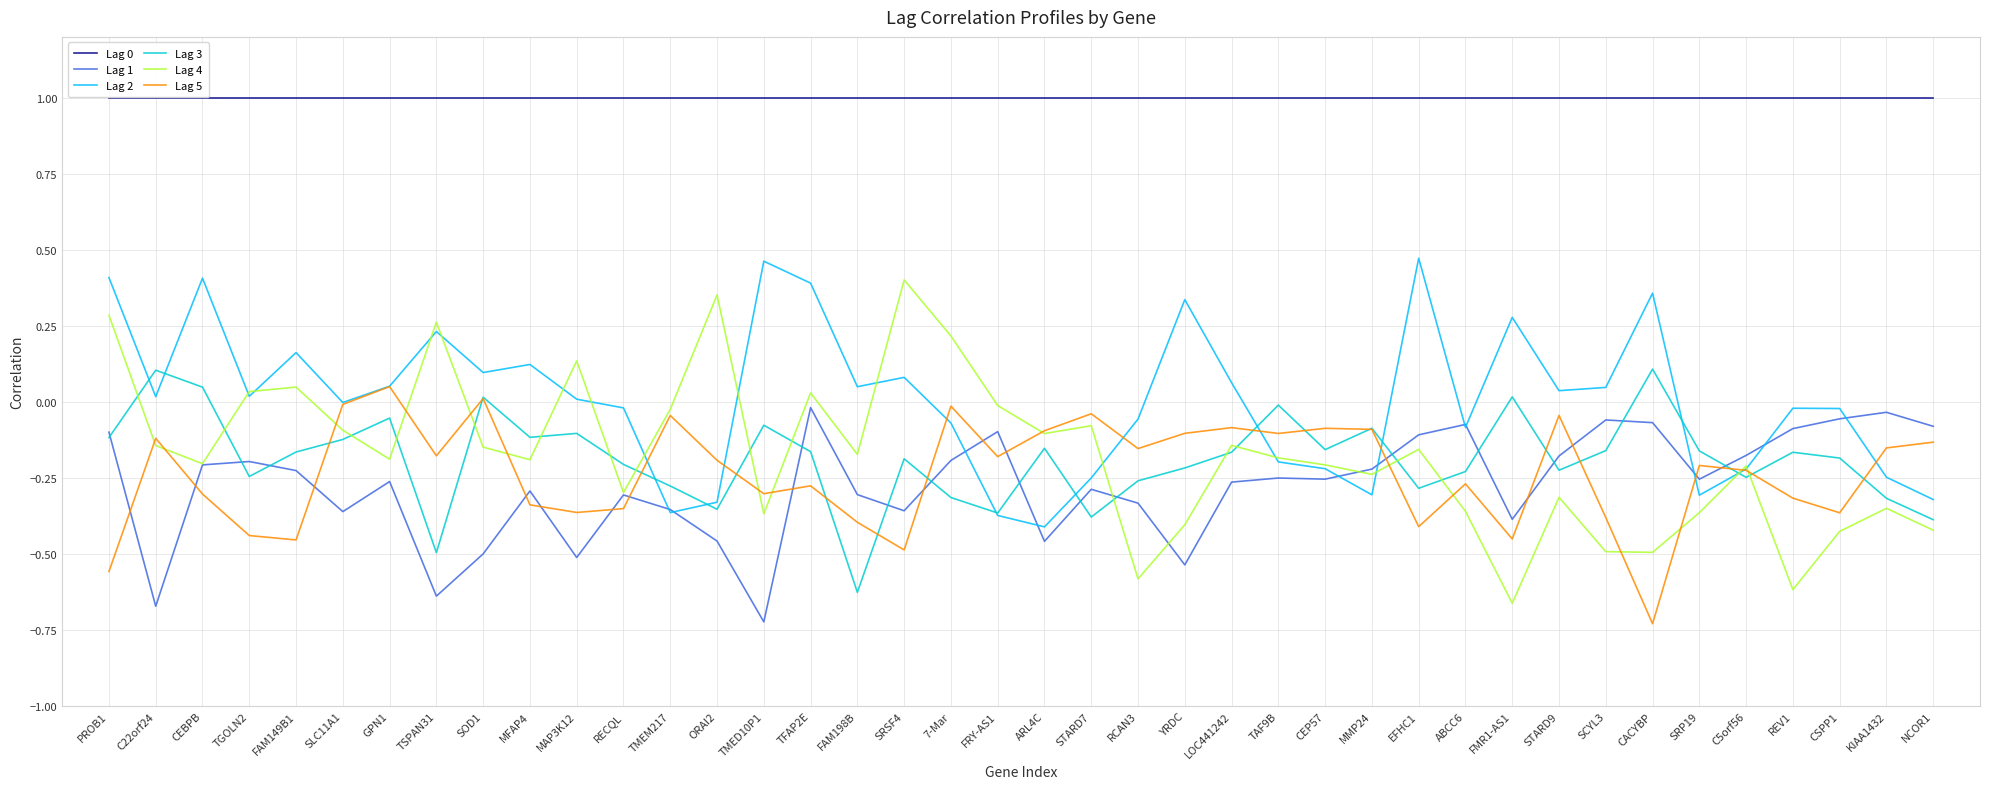

How many intersections are there between Lag 1 and Lag 3?

14